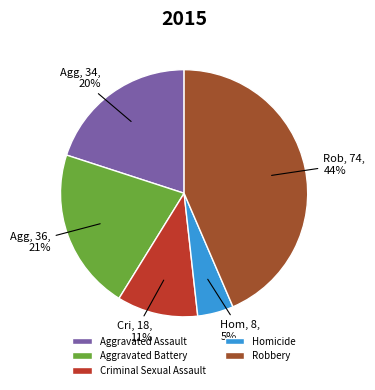

Rank the categories by value from highest to lowest.

Robbery, Aggravated Battery, Aggravated Assault, Criminal Sexual Assault, Homicide